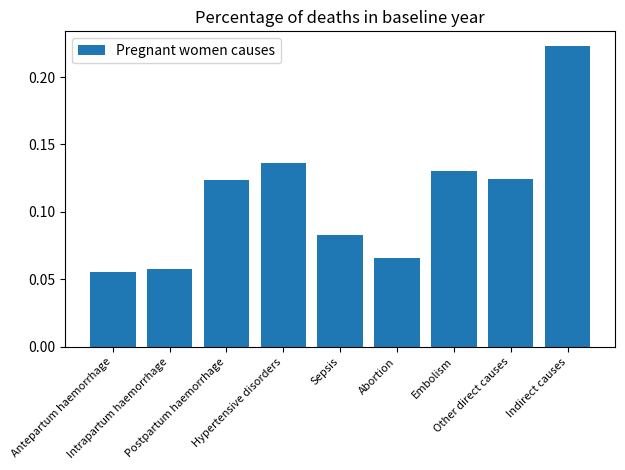

Count the values in the range 0 to 1.

9